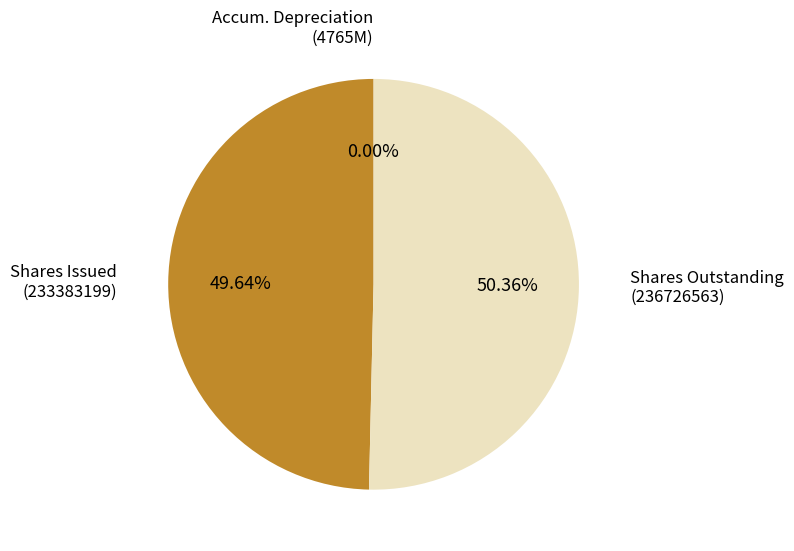

Which category has the biggest portion of the pie?

Common stock, shares outstanding (in shares)